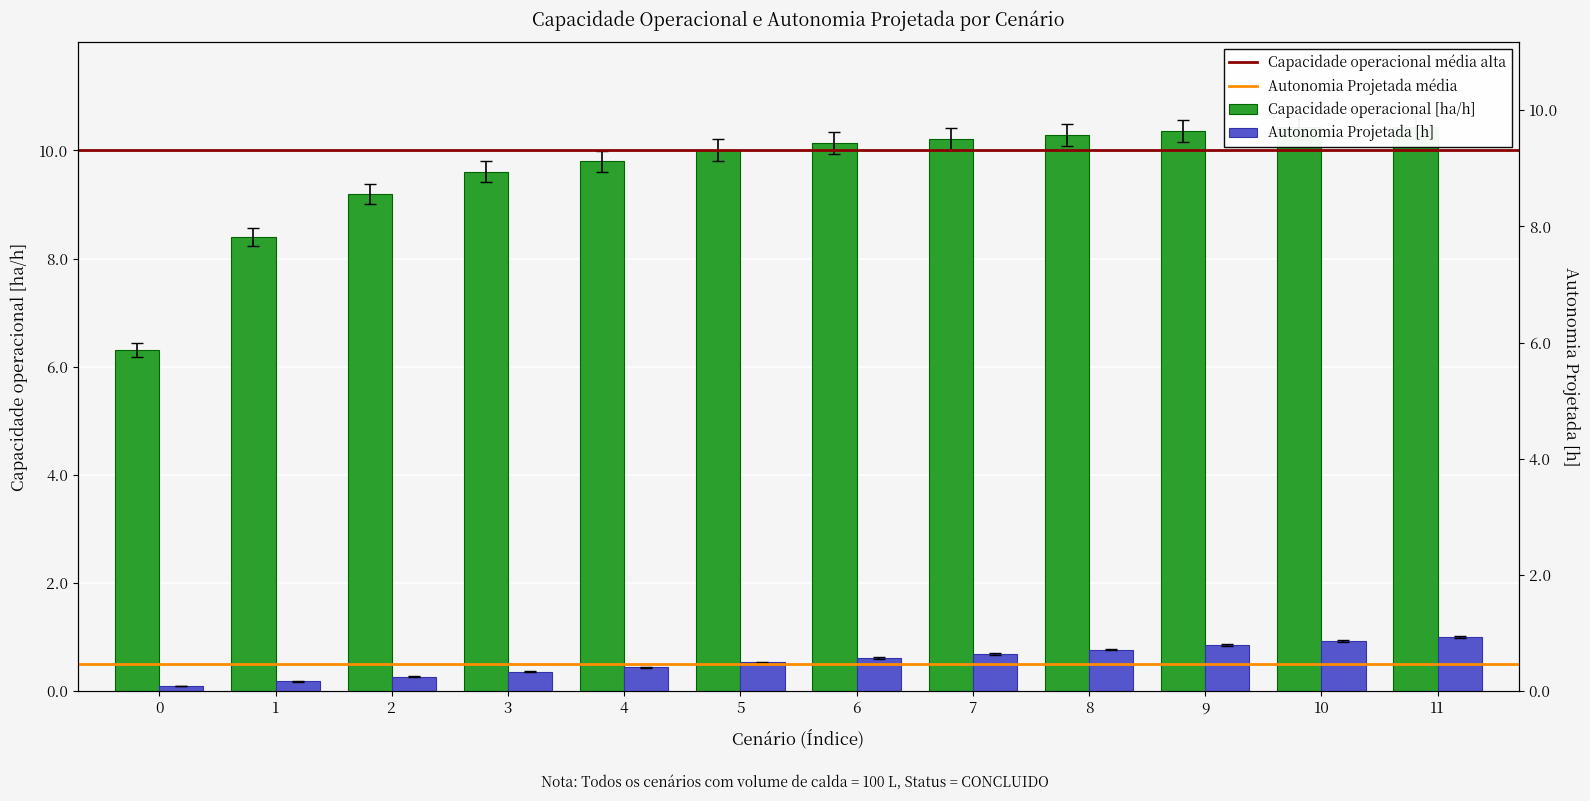

Which series has the largest range (max minus min)?

Capacidade operacional [ha/h]